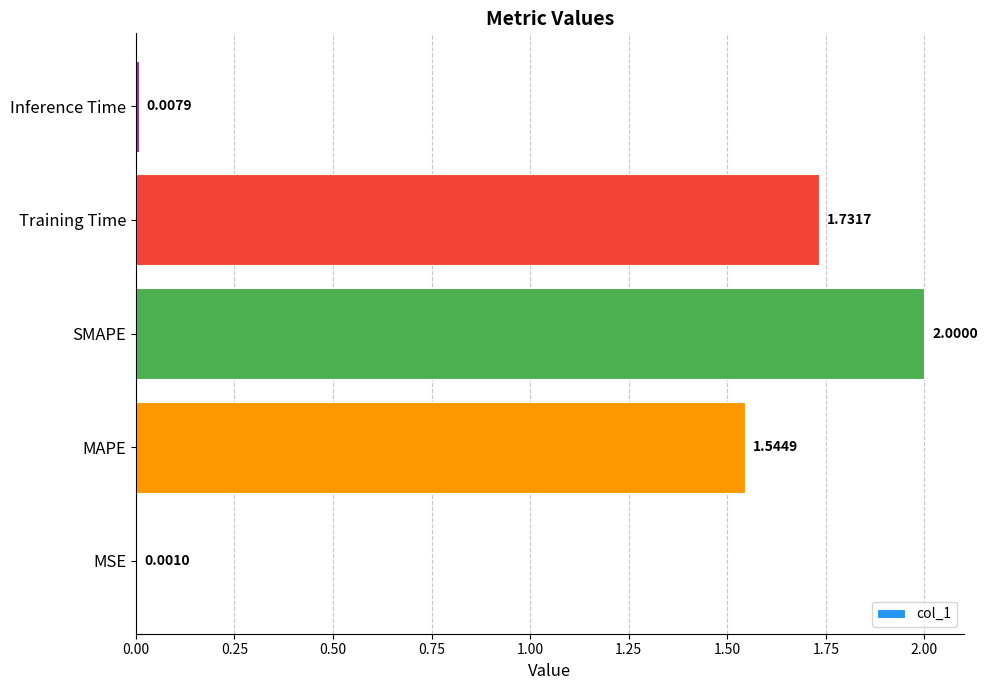

Between MSE and Training Time, which is larger?

Training Time